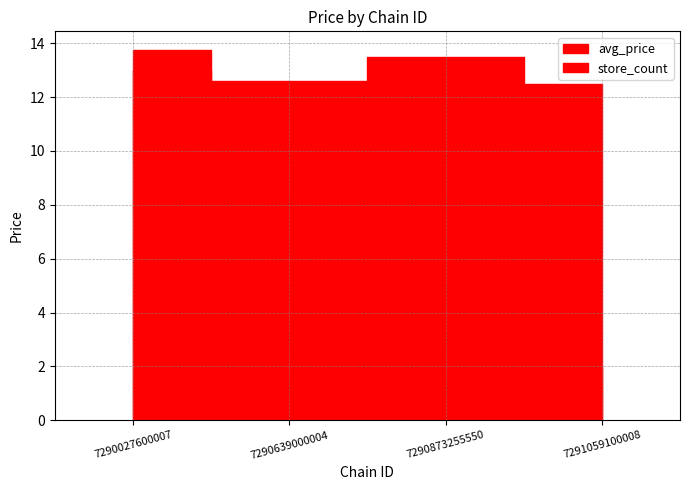

What is the greatest value displayed?

13.8